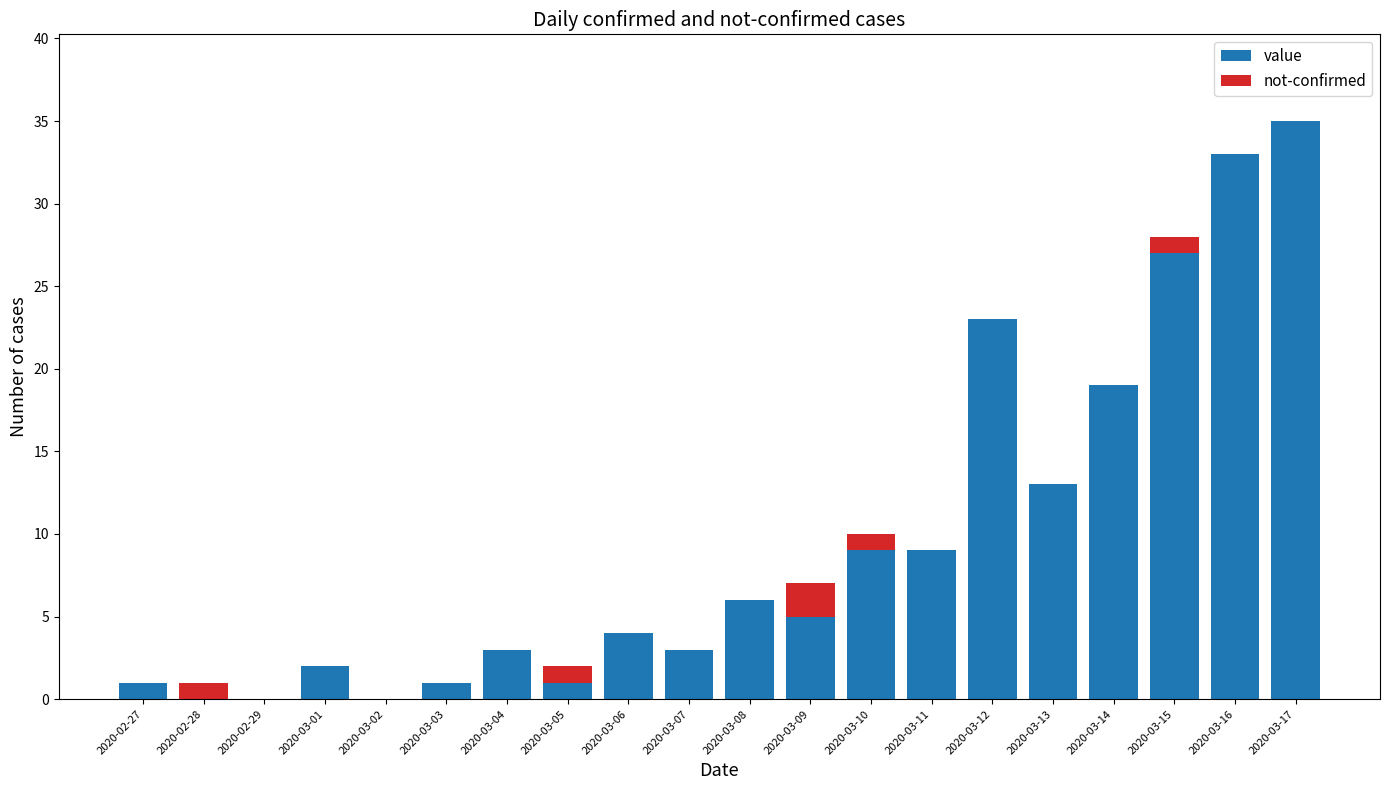

Count the number of categories in the chart.

20